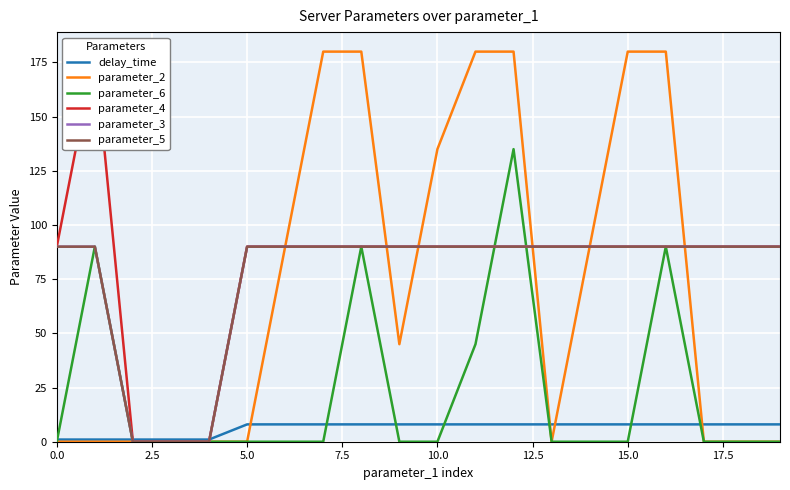

How many data points in parameter_4 are above 90?

1